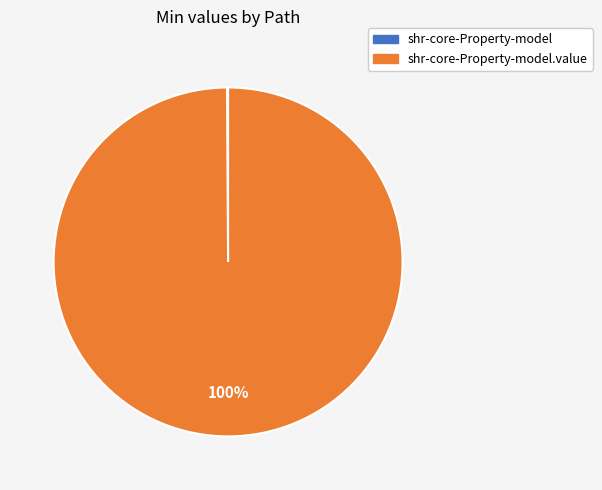

To the nearest percent, what is the average slice percentage?

50%